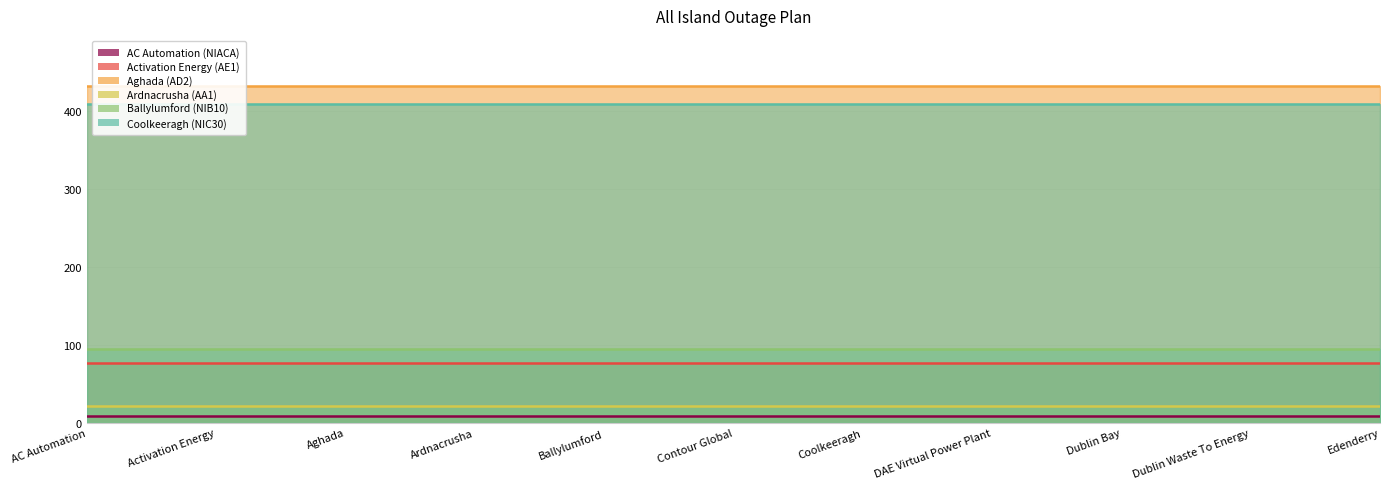

The value of Aghada (AD2) at DAE Virtual Power Plant is 431. True or false?

True